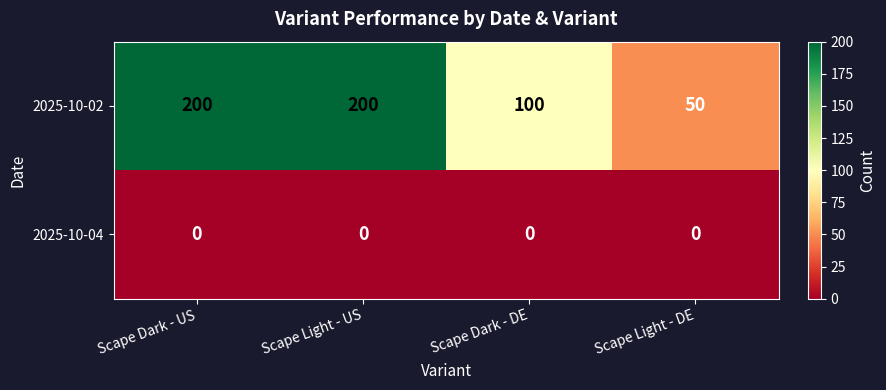

Where is 2025-10-02 nearest to the value 125?

Scape Dark - DE